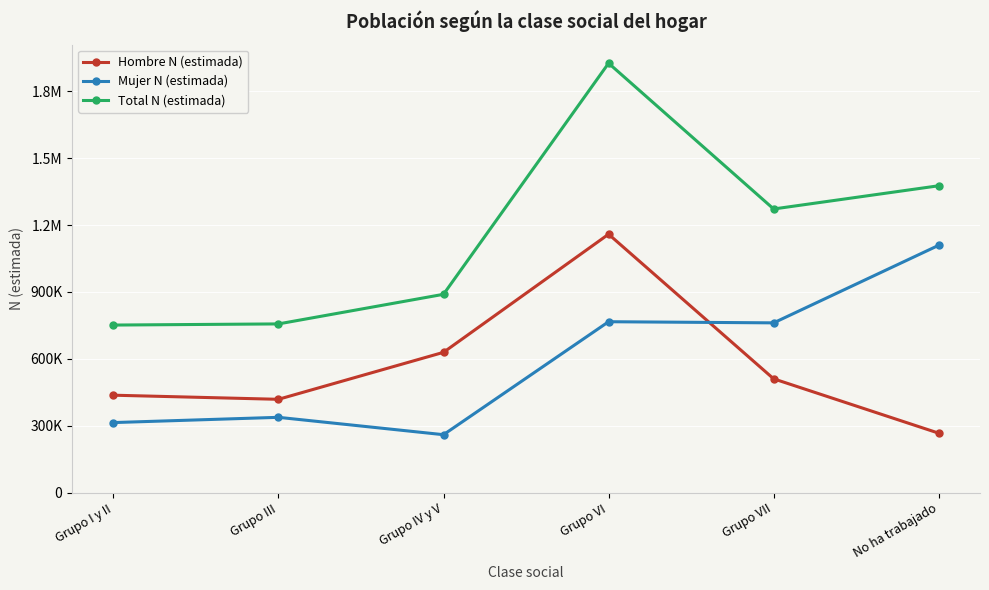

Reading left to right, extract all data points from this chart.

Hombre N (estimada): 437211	418797	629415	1159009	510596	266882
Mujer N (estimada): 314454	338011	260129	766657	761522	1109351
Total N (estimada): 751665	756808	889544	1925667	1272118	1376233